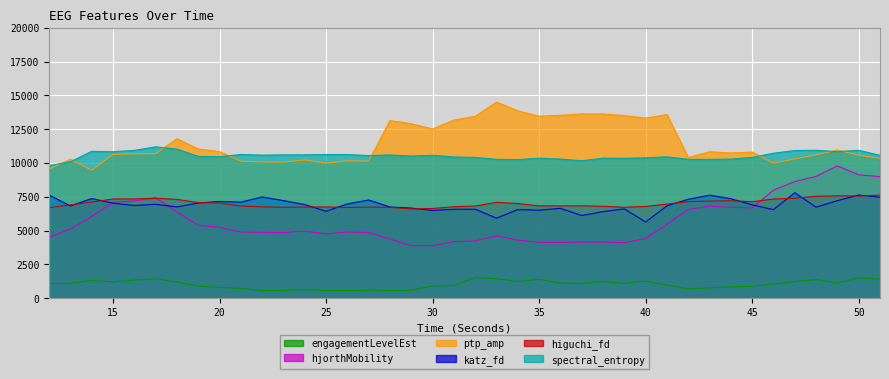

Is it true that hjorthMobility_EEG equals 3884.6 at 29?

True